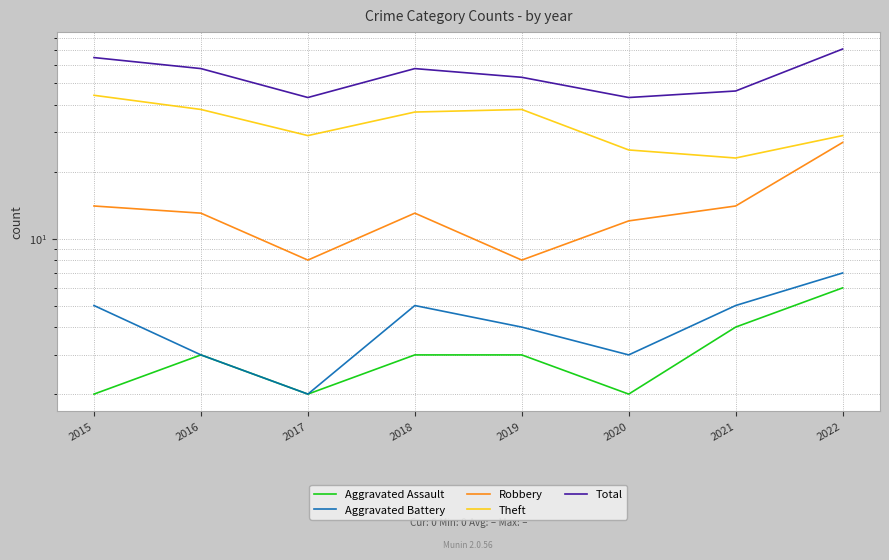

True or false: Total and Theft intersect in this chart.

False